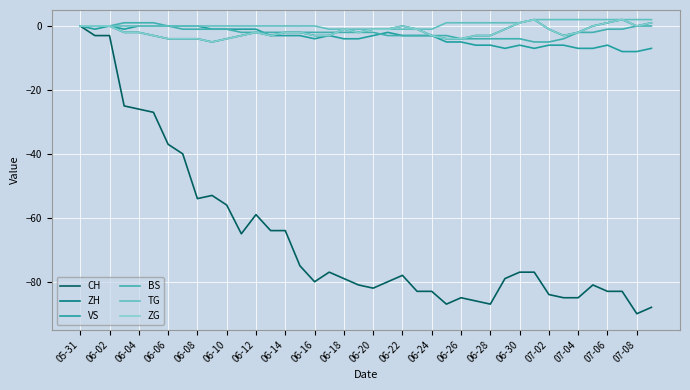

Does the chart have visible grid lines?

Yes